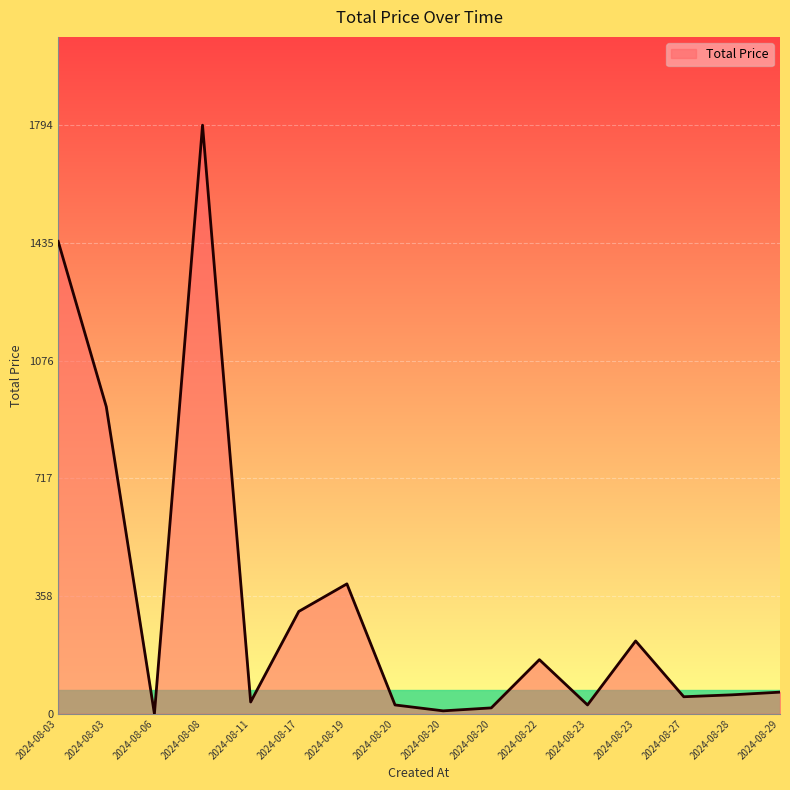

Which category has the highest value across all series?

2024-08-08